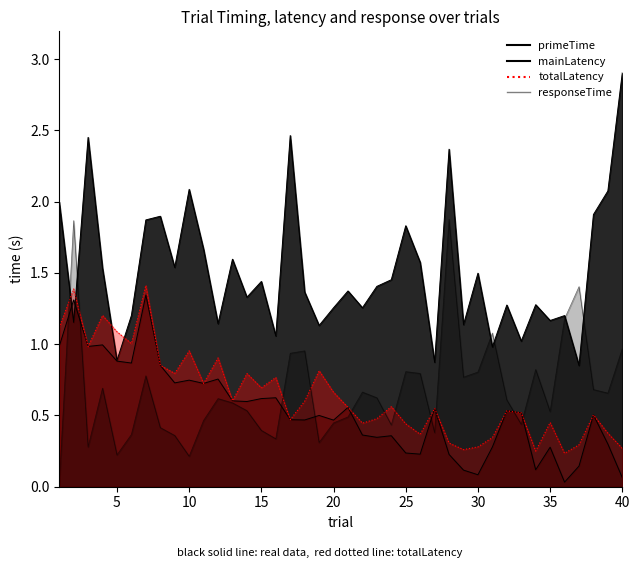

Which category has the lowest value across all series?

1